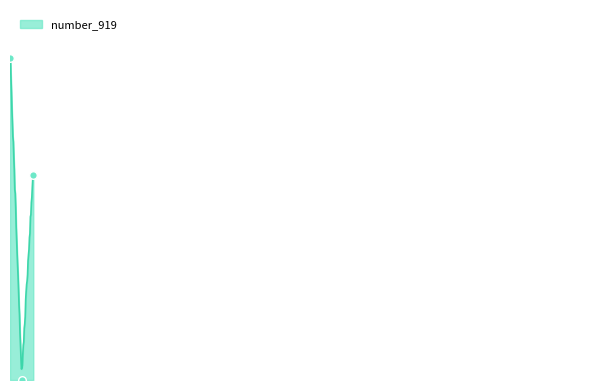

What is the change in value from 533726 to 533711?

-0.4